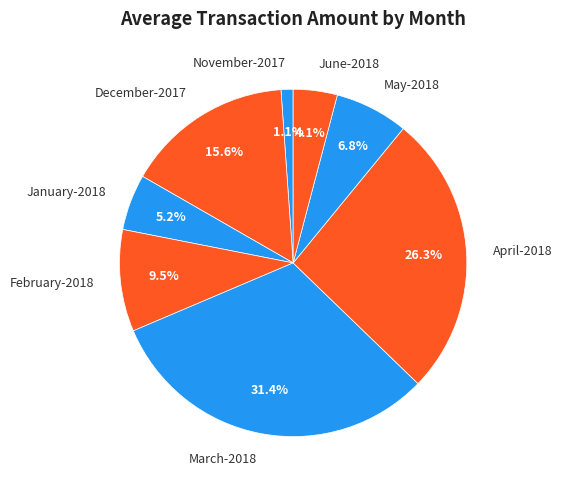

What is the largest slice in the pie chart?

March-2018